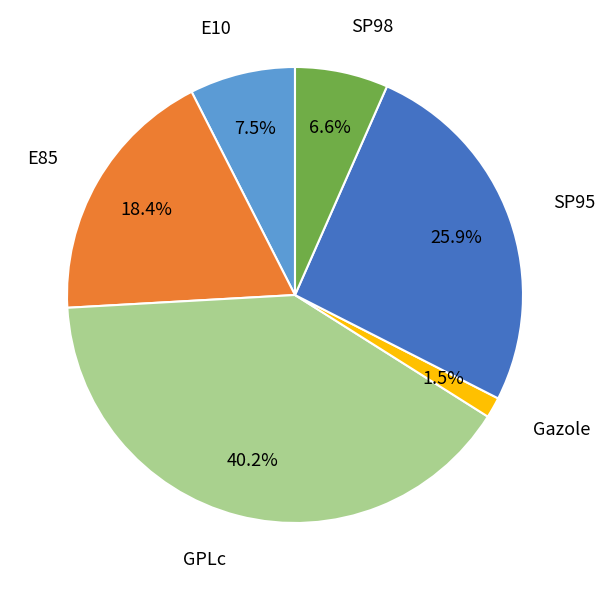

To the nearest percent, what is the difference between the largest and smallest slice percentages?

39%